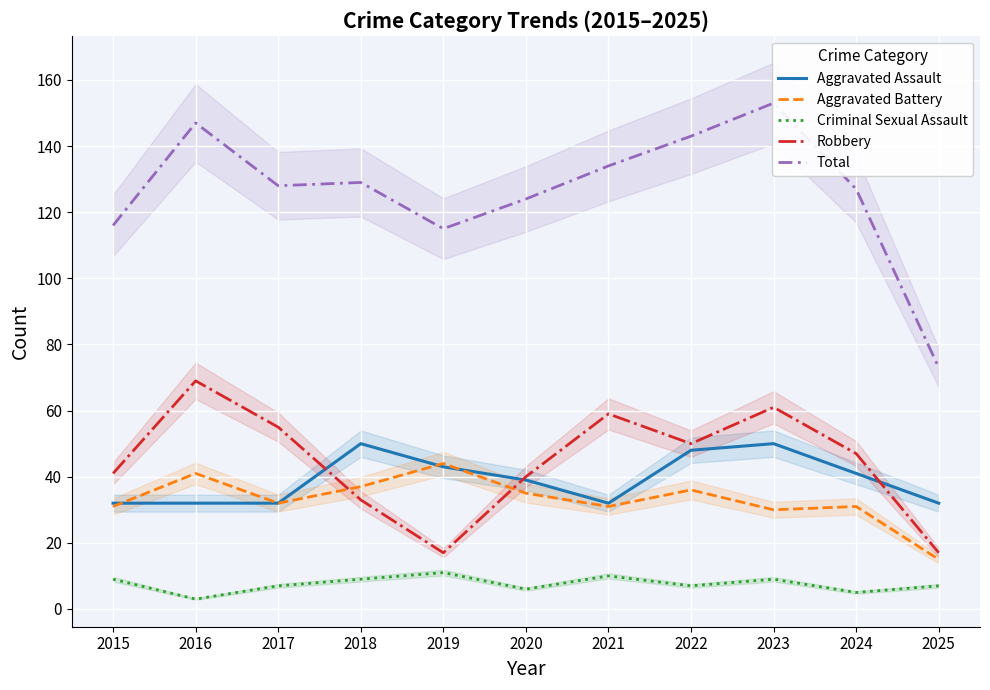

Where is the first local maximum for Aggravated Assault?

2018